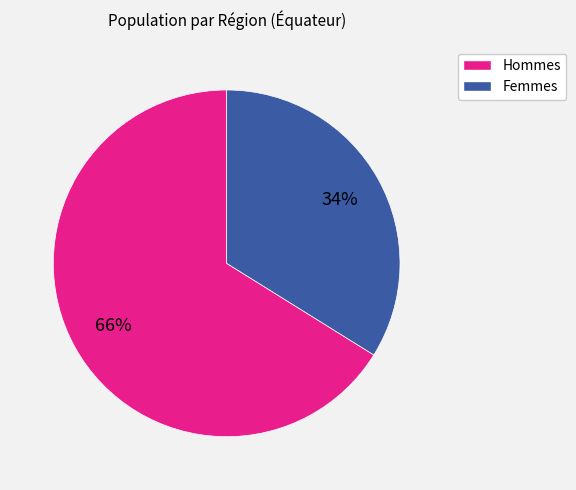

To the nearest percent, what is the difference between the largest and smallest slice percentages?

32%